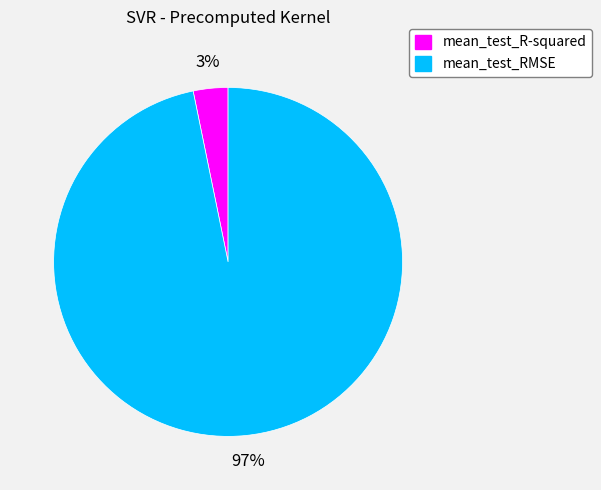

Rank the categories by value from lowest to highest.

mean_test_R-squared, mean_test_RMSE